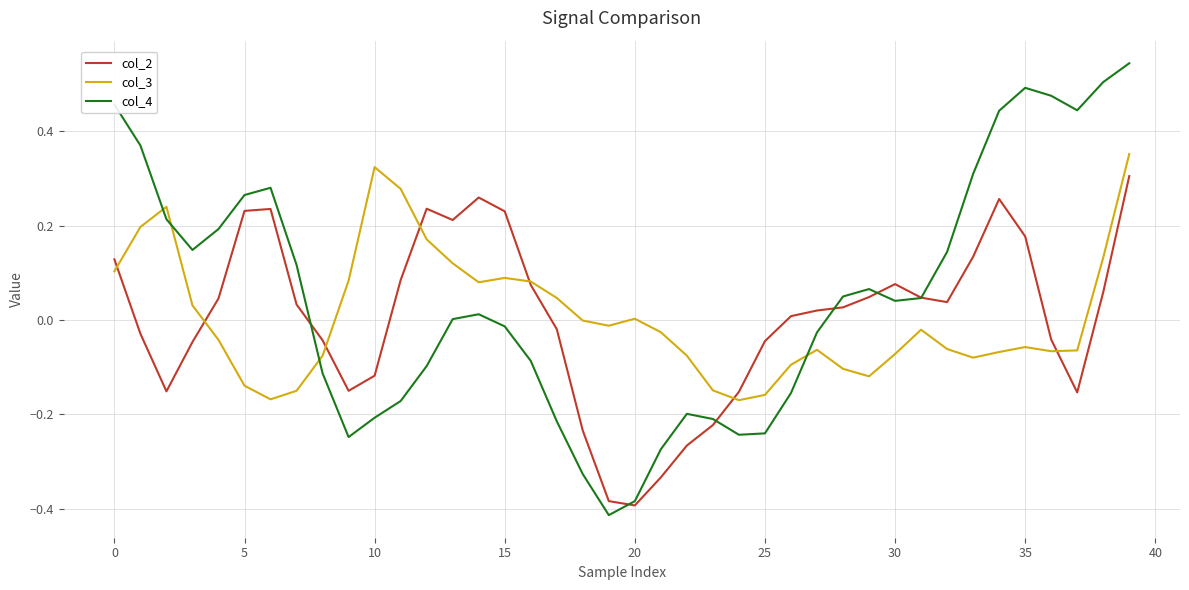

True or false: col_2 has more than 2 points higher than both neighbors.

True